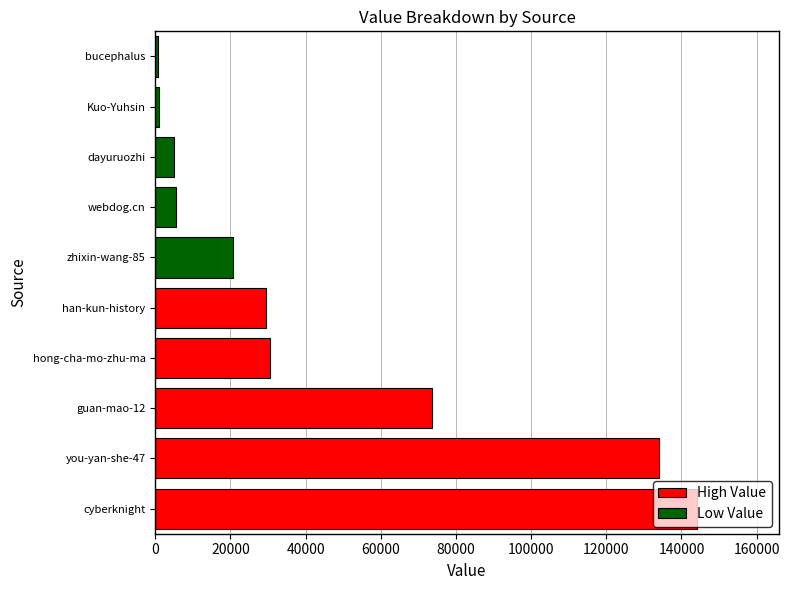

What is the average value of the Low Value series?

6558